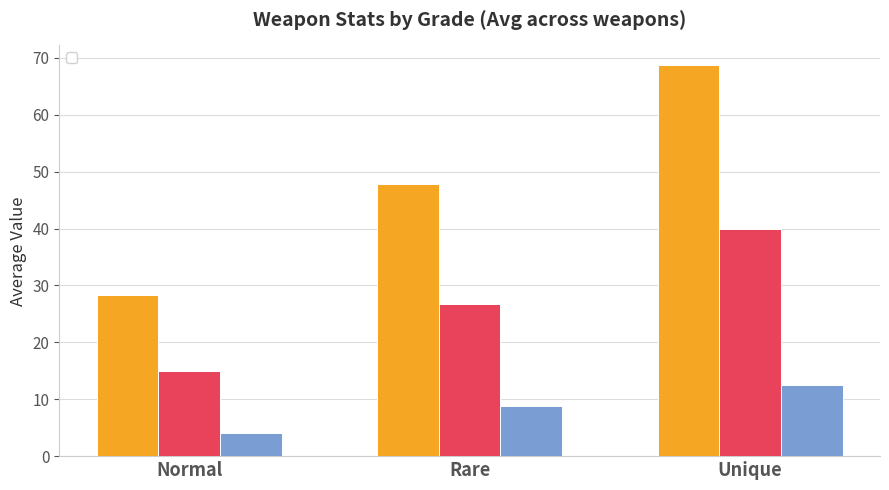

The value of _physicalAtk at Normal is 8. True or false?

False